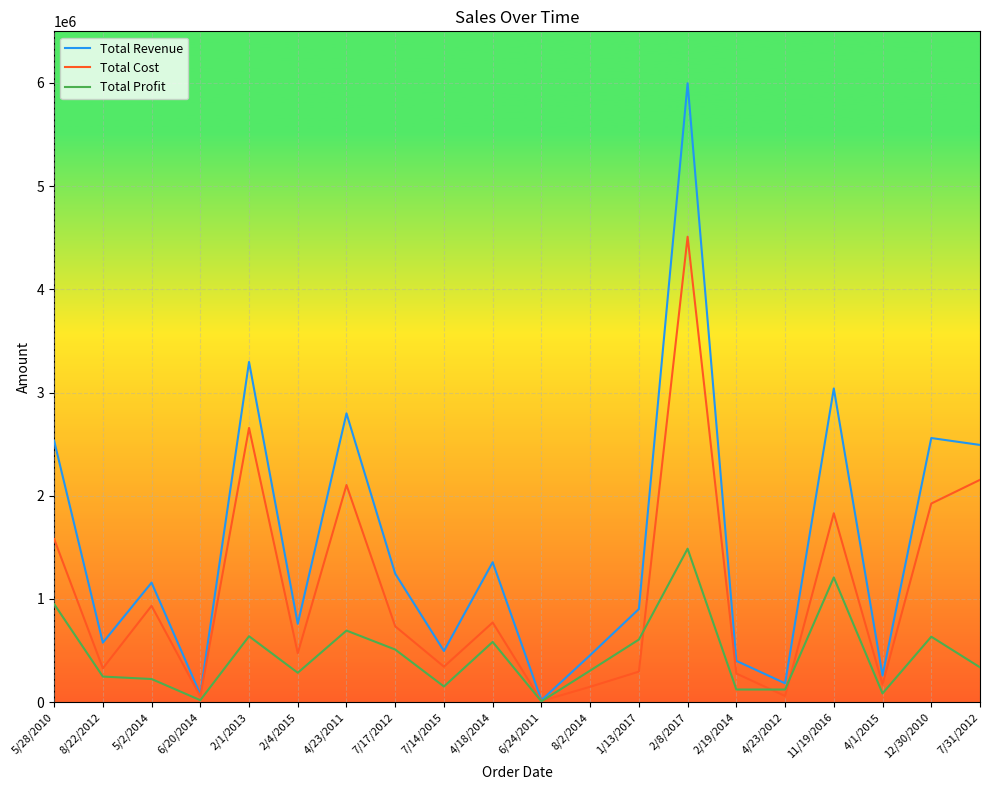

Is this an area chart (filled region under the line)?

No